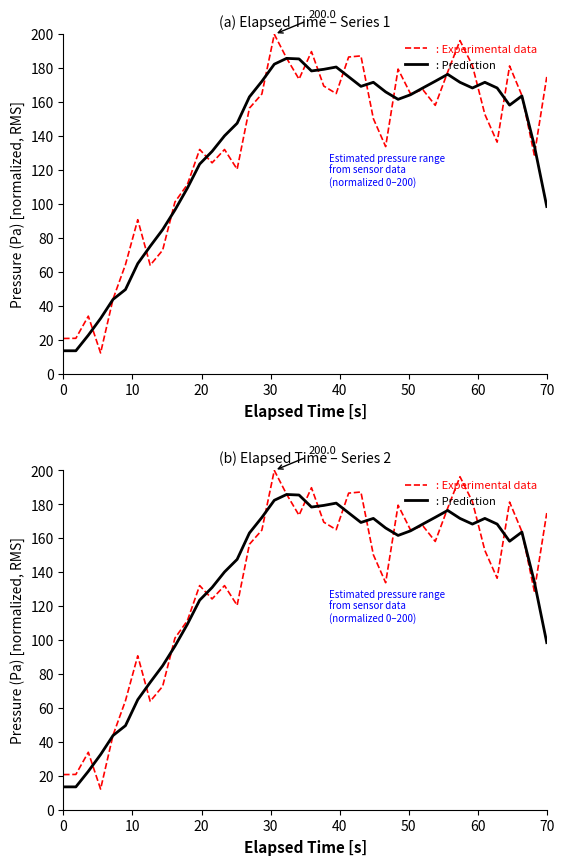

What is the sum of all : Experimental data values?

5371.7